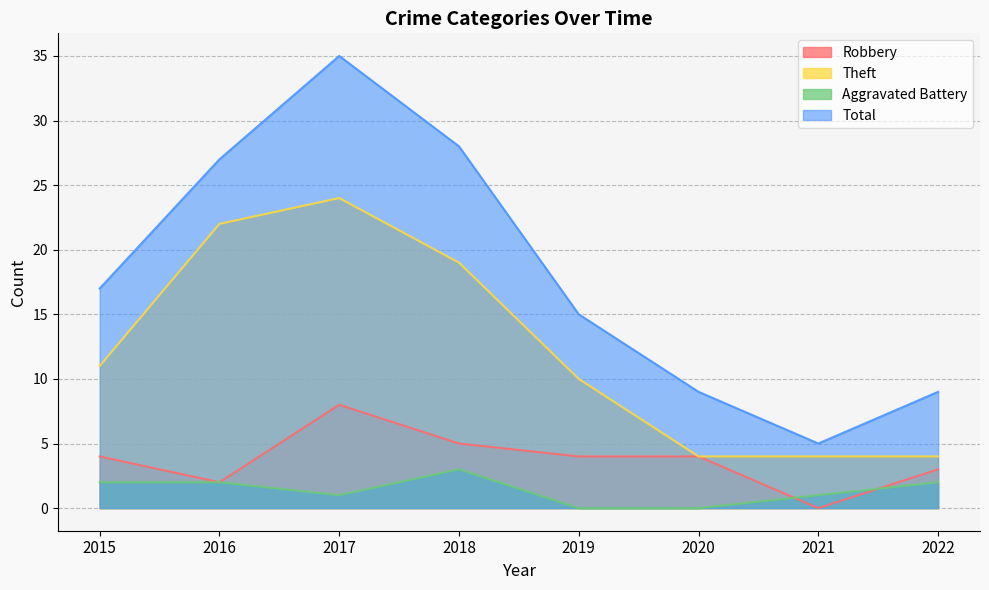

True or false: Theft and Total cross at least once.

False